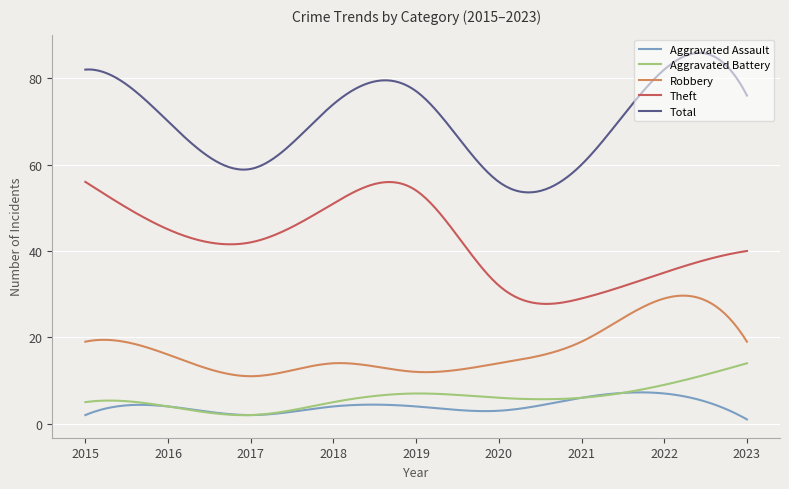

Which series has the widest spread of values?

Total